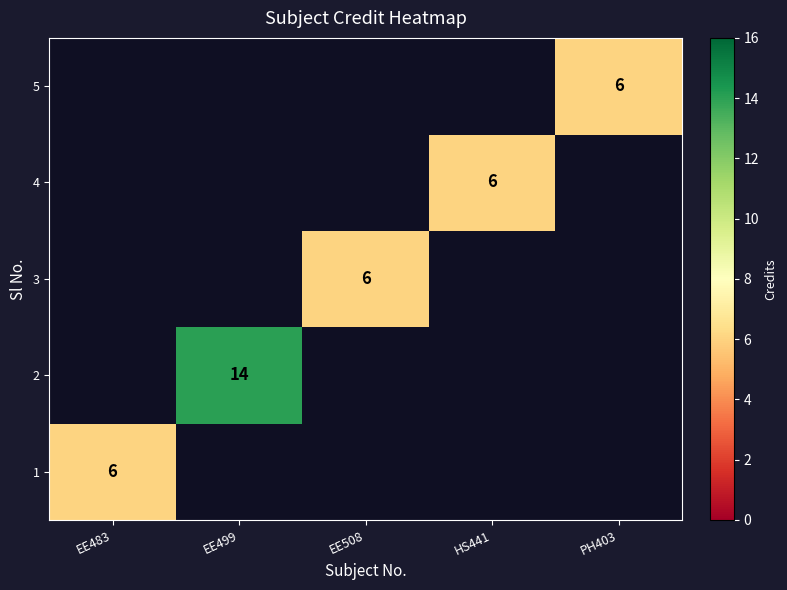

Is it true that 3 equals 11 at EE508?

False